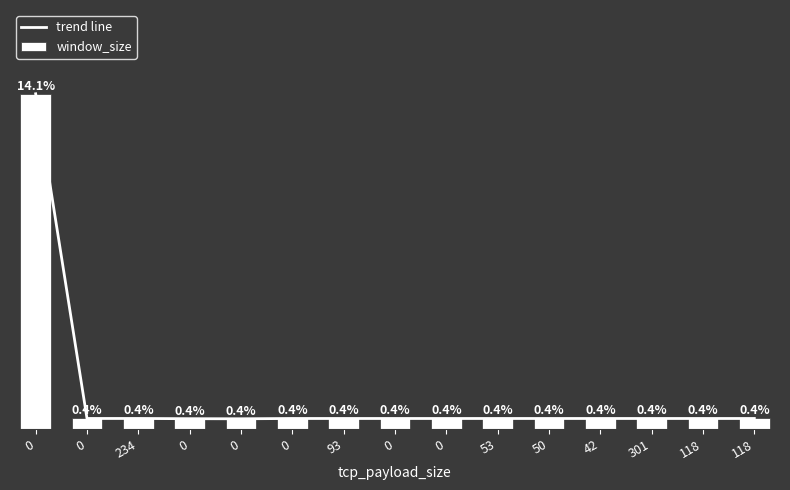

What is the label of the 6th bar from the right?

53